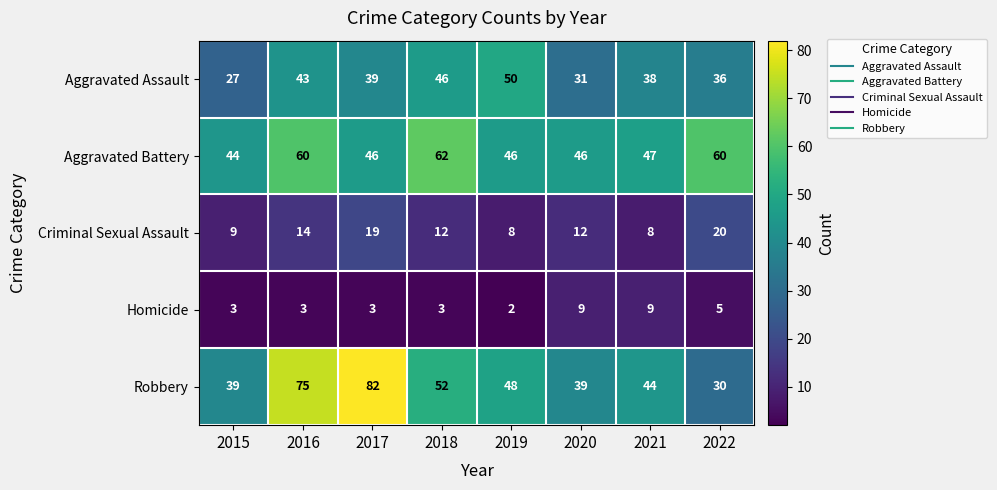

What is the difference between the maximum and minimum values in the Robbery series?

52